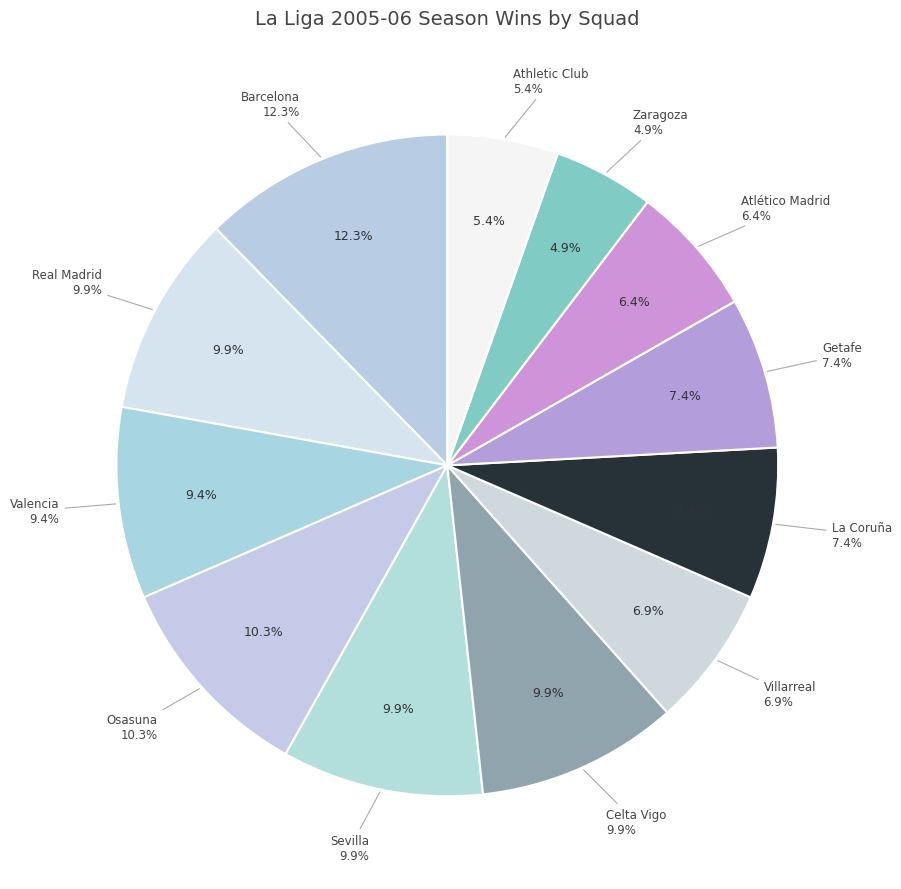

Which category has the biggest portion of the pie?

Barcelona